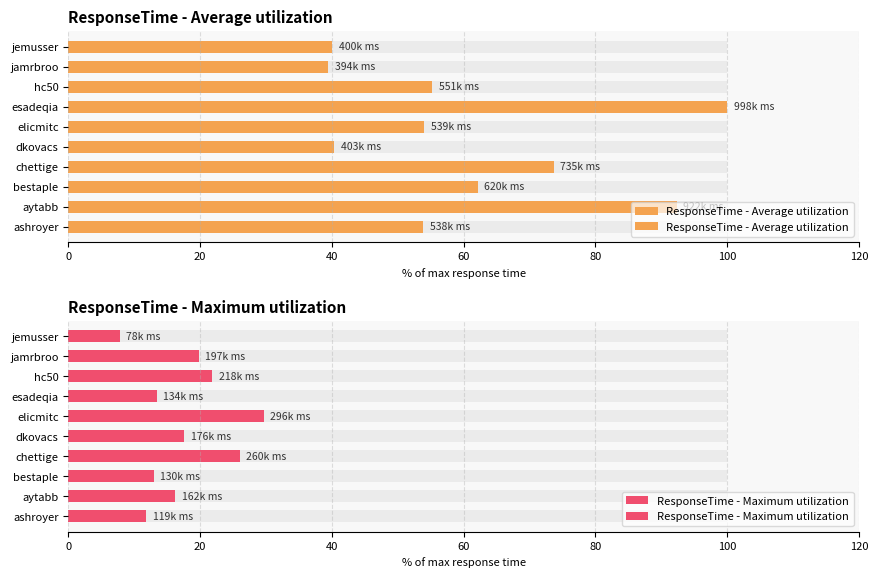

Is the value of ResponseTime - Maximum utilization at hc50 greater than the value of ResponseTime - Average utilization at chettige?

No